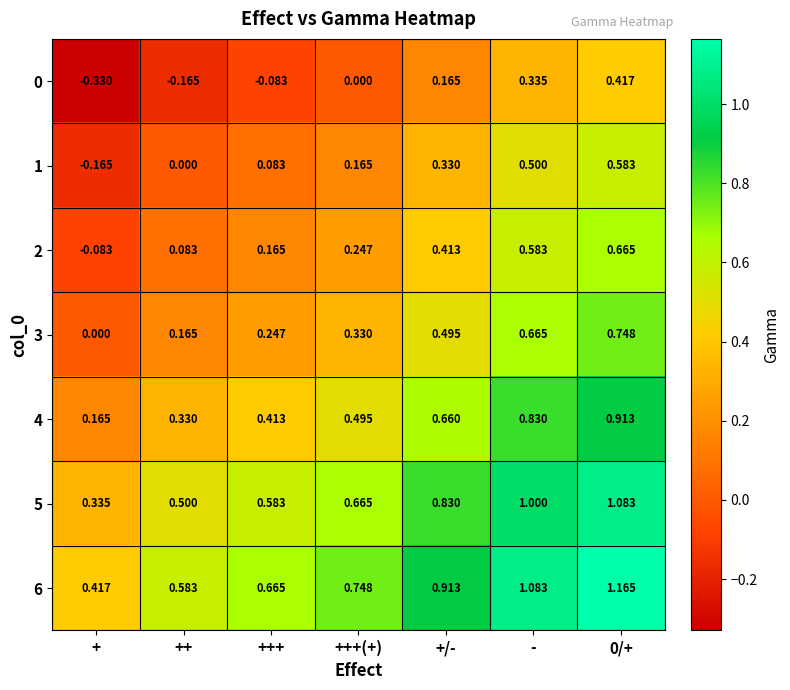

At which category is the sum across all series the highest?

0/+